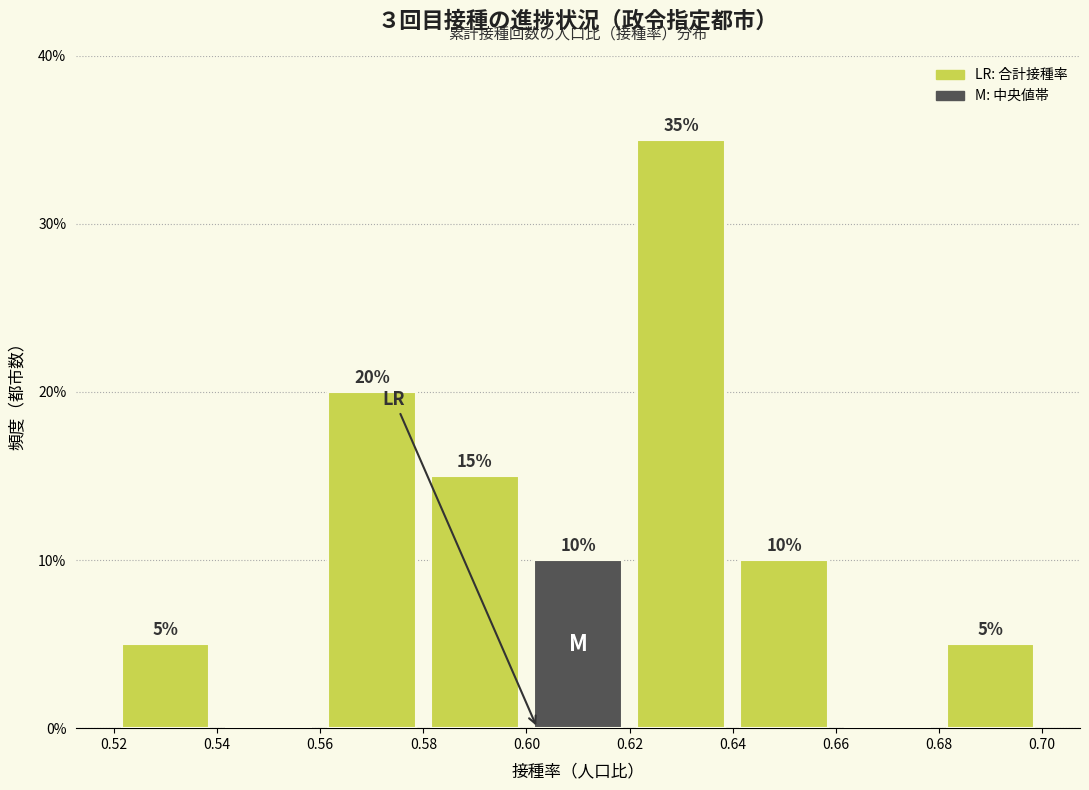

Which range on the x-axis has the tallest bar?

0.62 to 0.64